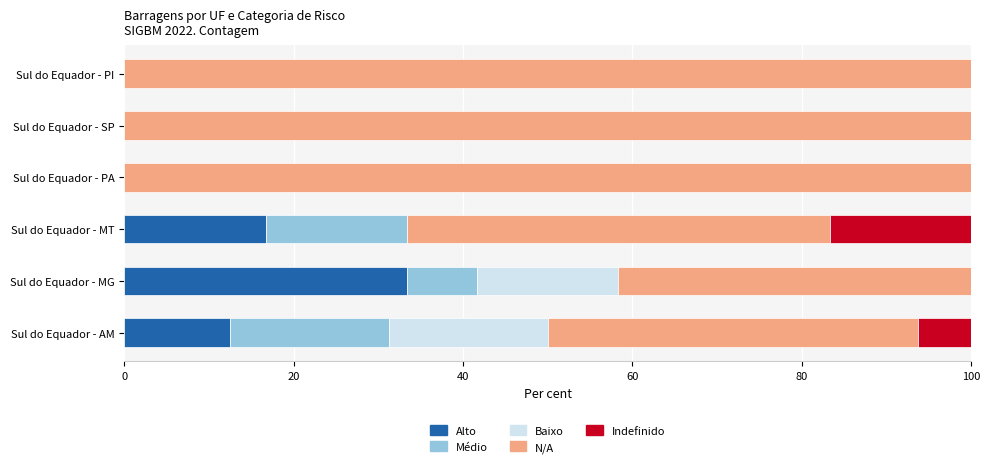

What is the total value across all series at Sul do Equador - PA?

100.0